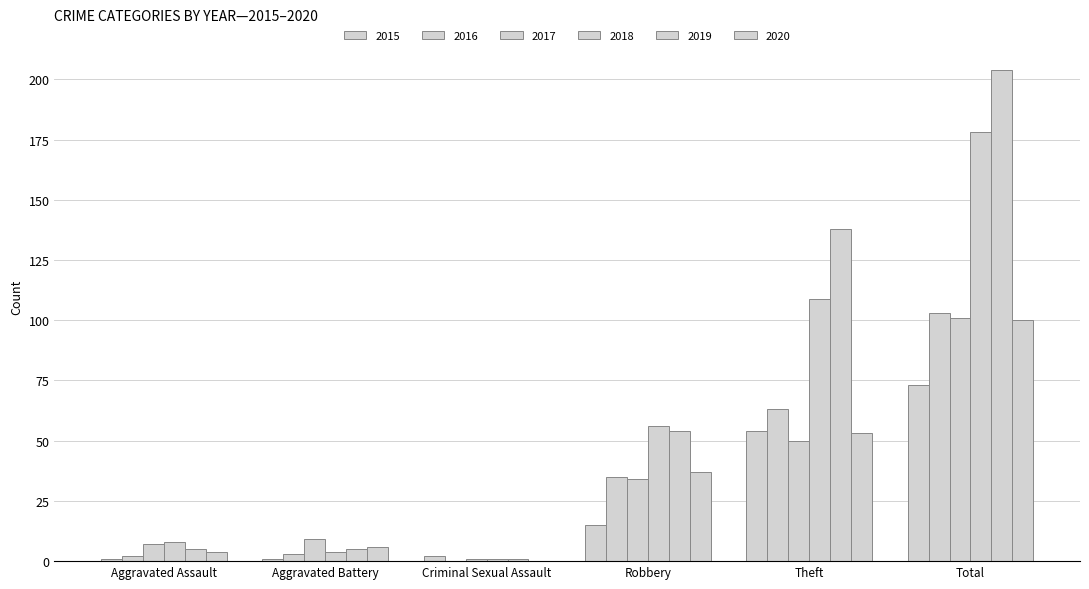

Is the value of 2020 at Theft greater than the value of 2019 at Theft?

No